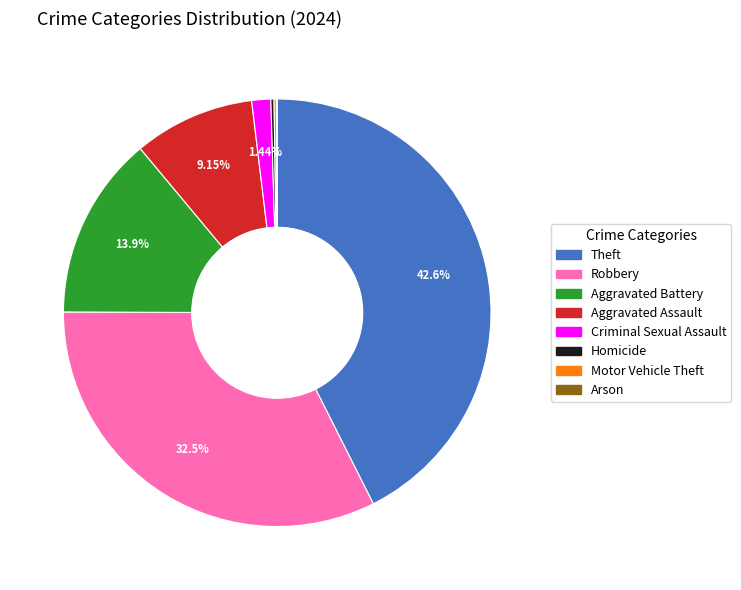

To the nearest percent, what portion does Criminal Sexual Assault represent?

1%